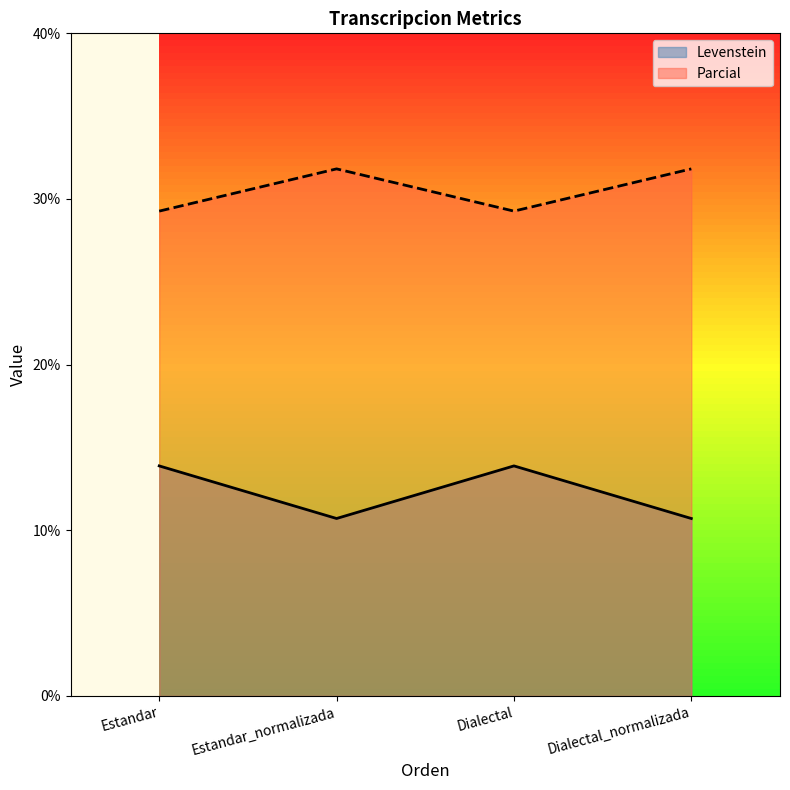

Where does the Parcial series first go above 31?

Estandar_normalizada